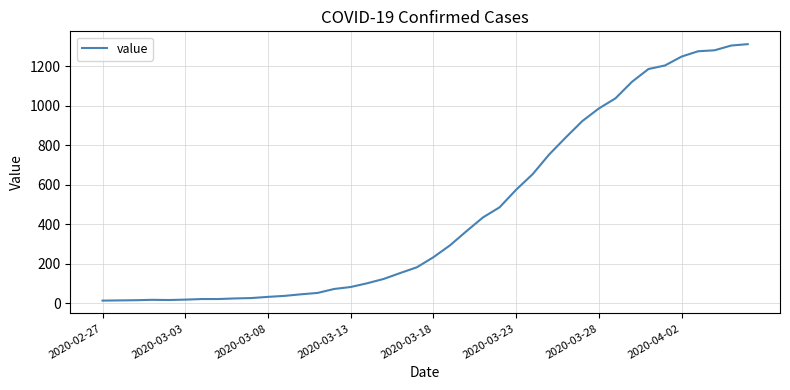

What is the greatest value displayed?

1313